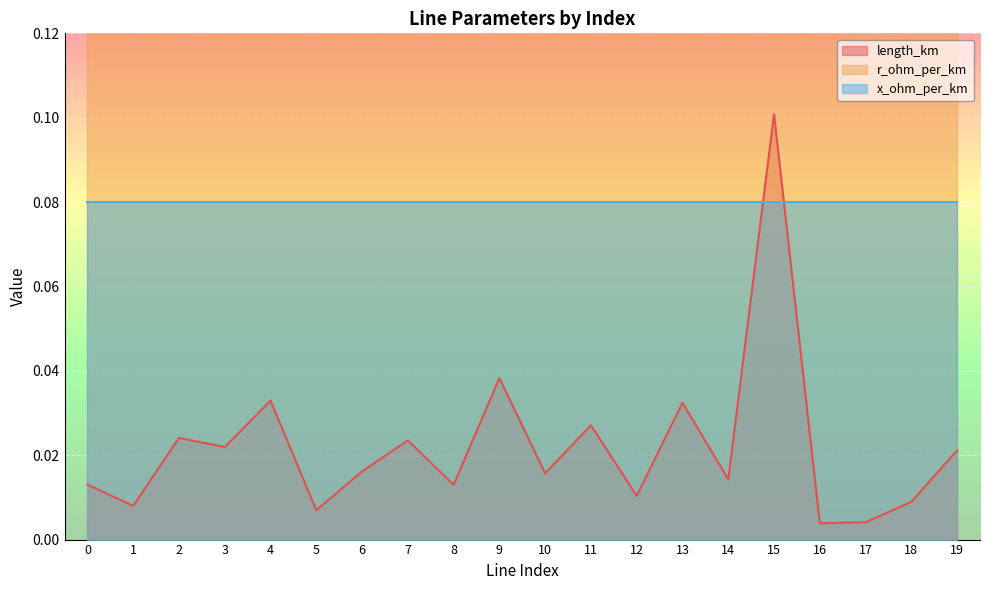

Which series changed the most between 4 and 10?

length_km